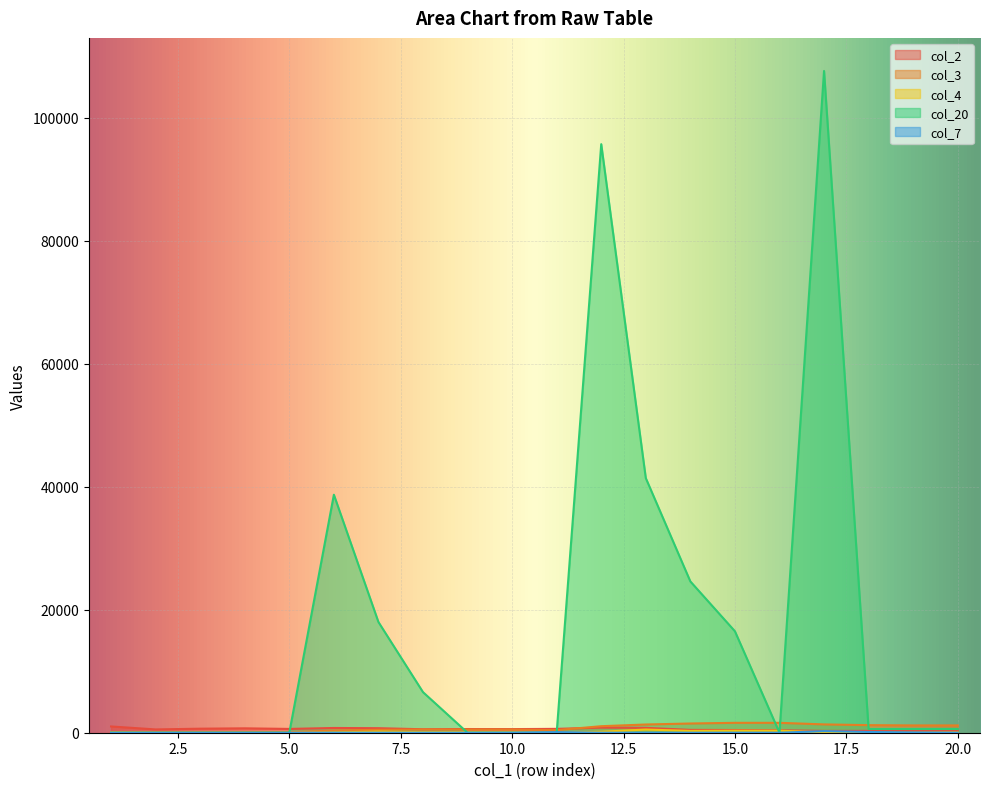

Read the col_7 value at 11, to the nearest 50.

100